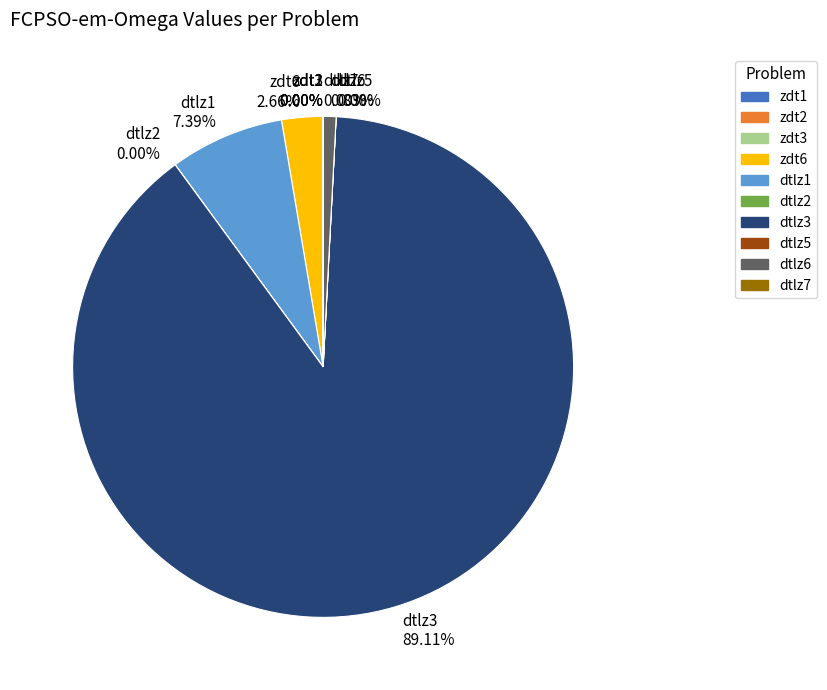

Combined, what portion of the pie is zdt1 and dtlz1?

7.4%